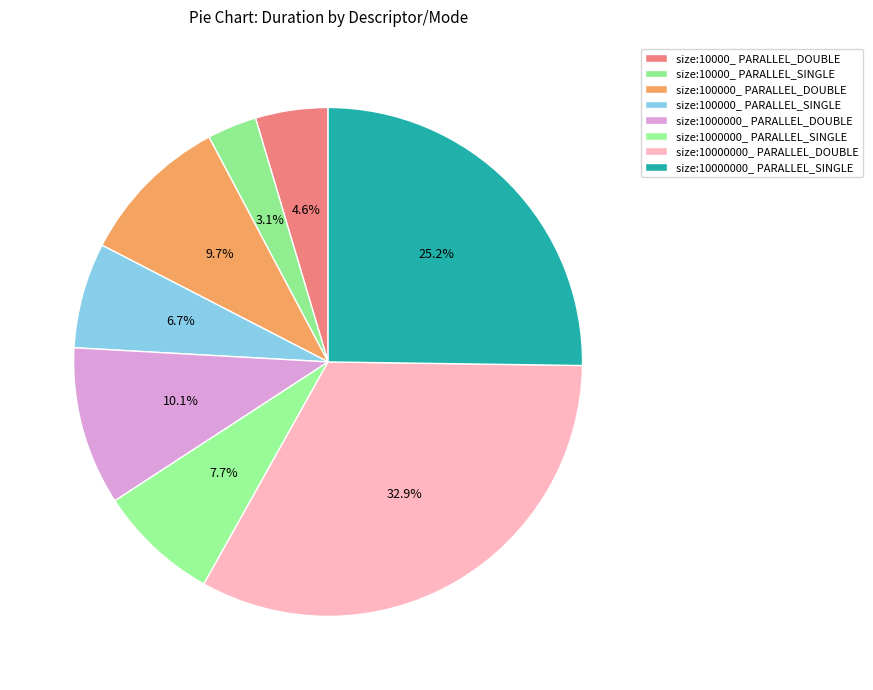

Which has a higher value, size:100000_ PARALLEL_SINGLE or size:10000000_ PARALLEL_DOUBLE?

size:10000000_ PARALLEL_DOUBLE